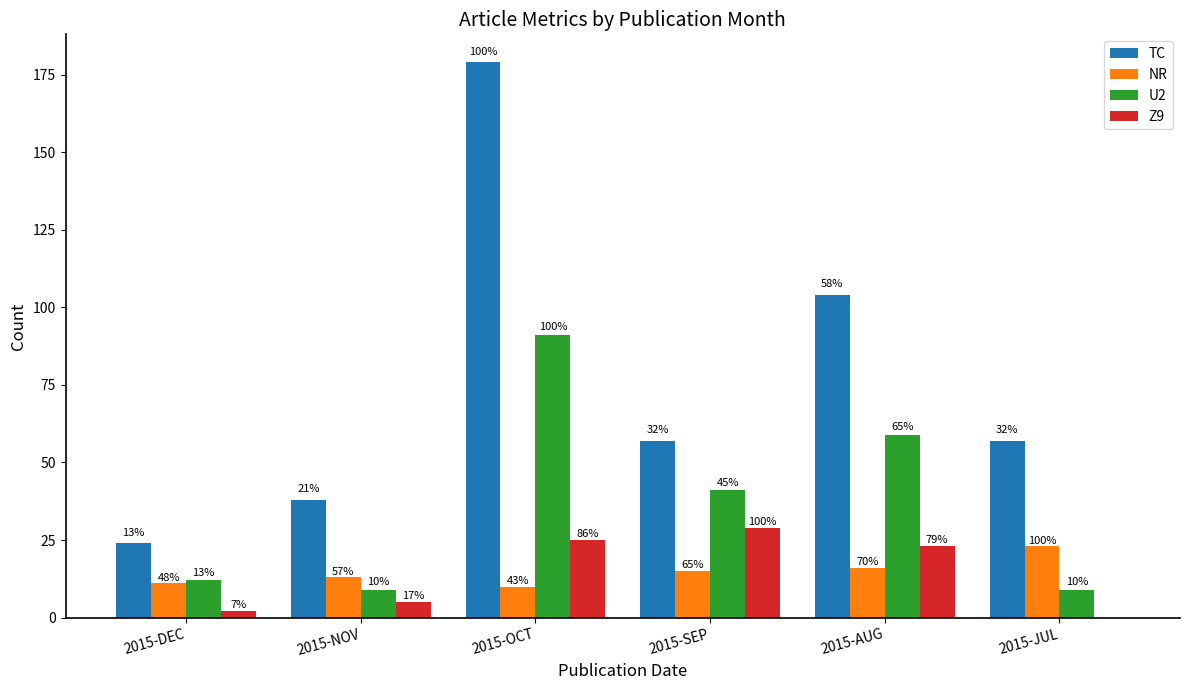

Reading left to right, list all the values displayed in this chart.

TC: 24	38	179	57	104	57
NR: 11	13	10	15	16	23
U2: 12	9	91	41	59	9
Z9: 2	5	25	29	23	0